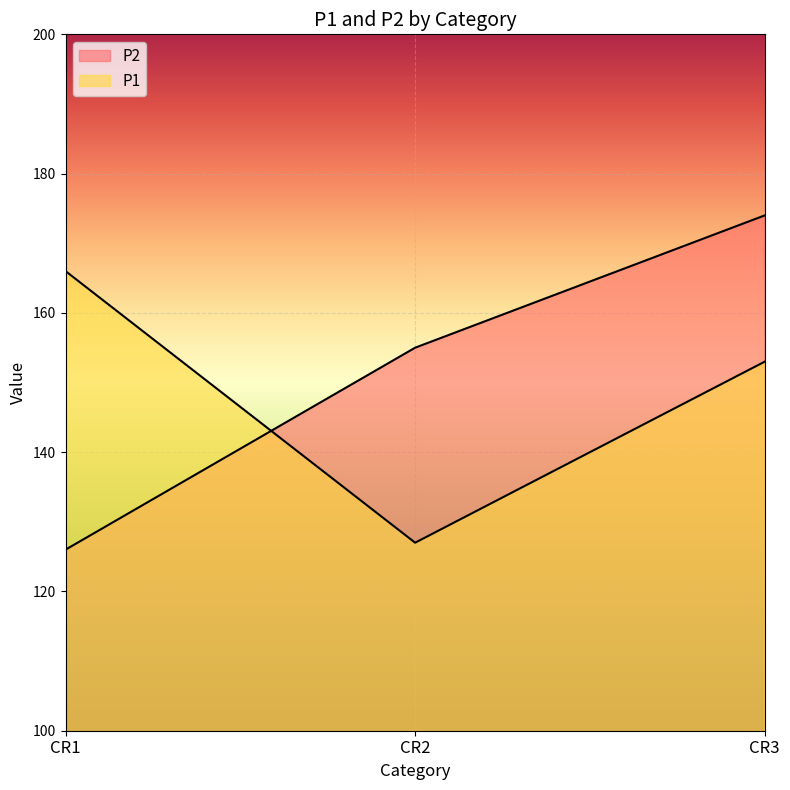

Is the value of P1 at CR2 greater than the value of P2 at CR1?

Yes